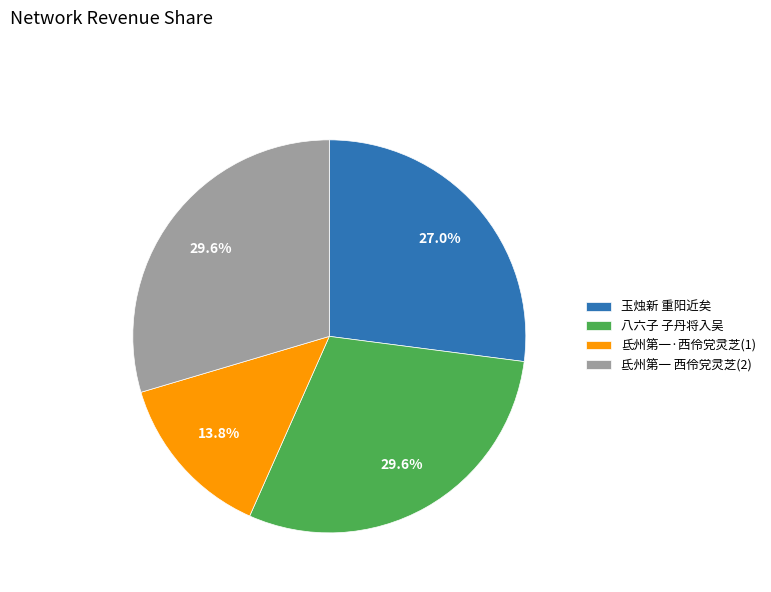

Is there any slice that represents more than half of the pie?

No